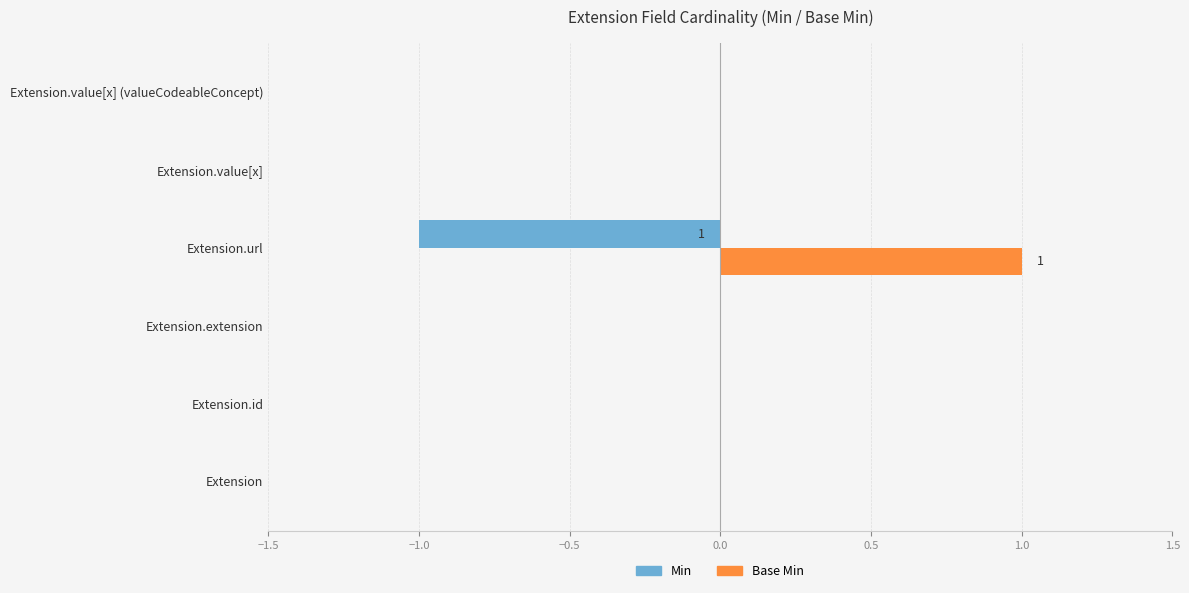

True or false: Base Min has a value of 0 at Extension.extension.

True